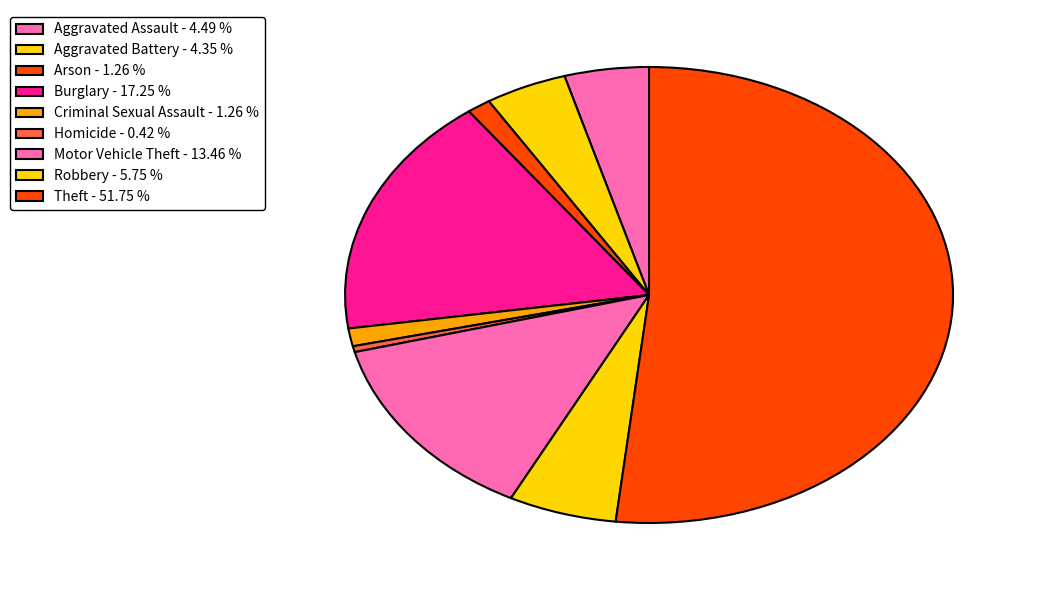

Which slice represents more than half of the pie?

Theft